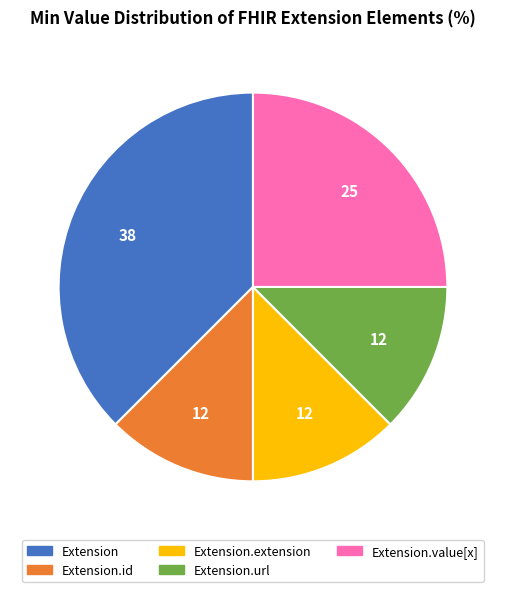

Is there a majority slice in this chart?

No